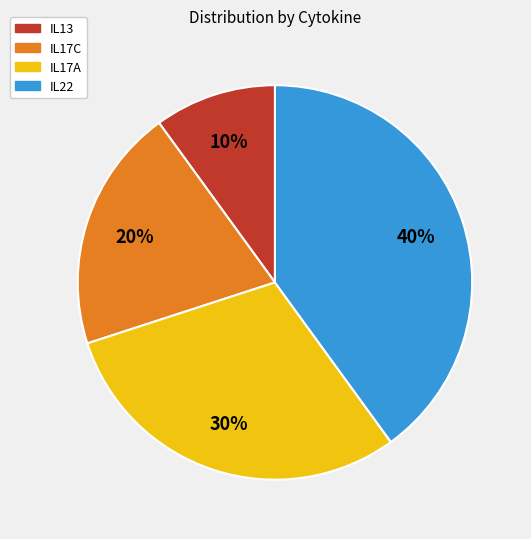

Is IL13 the majority of the pie?

No